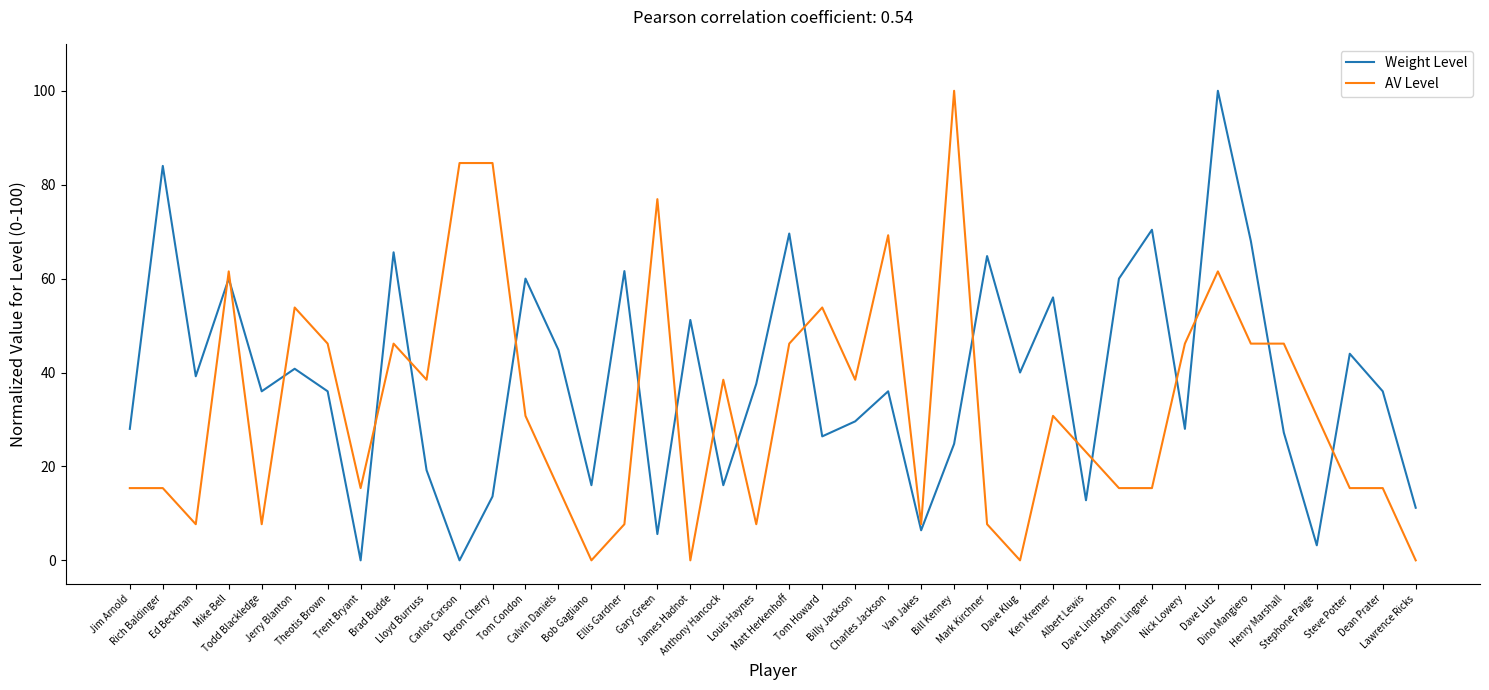

What are all the series names shown in the legend?

Weight Level, AV Level